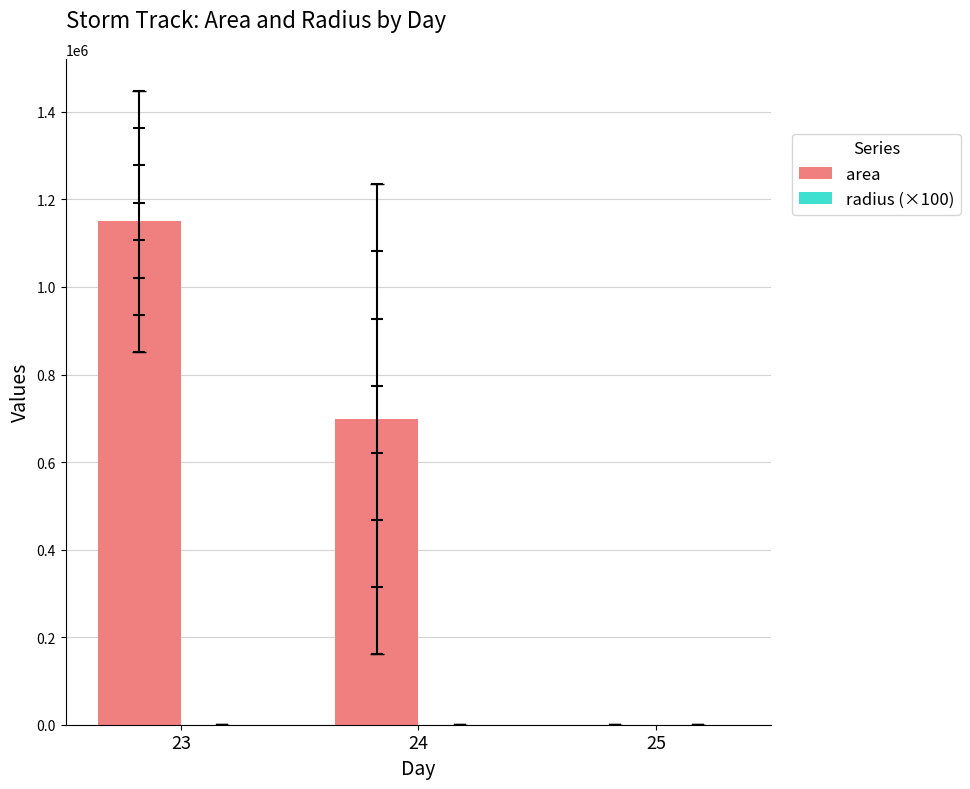

Is the value of area at 25 greater than the value of radius (×100) at 23?

No